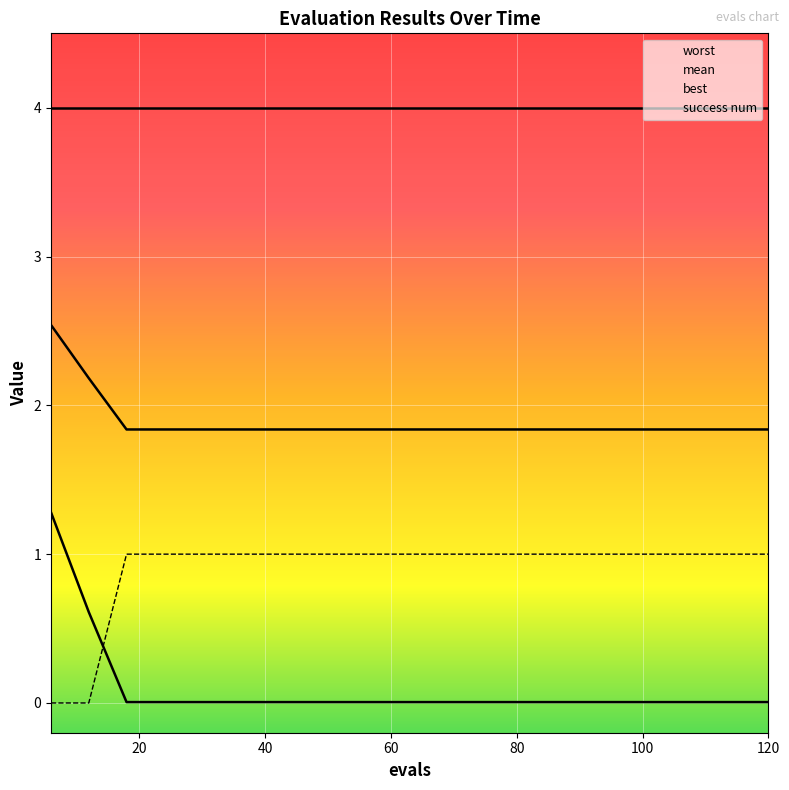

How many lines are shown in the chart?

4